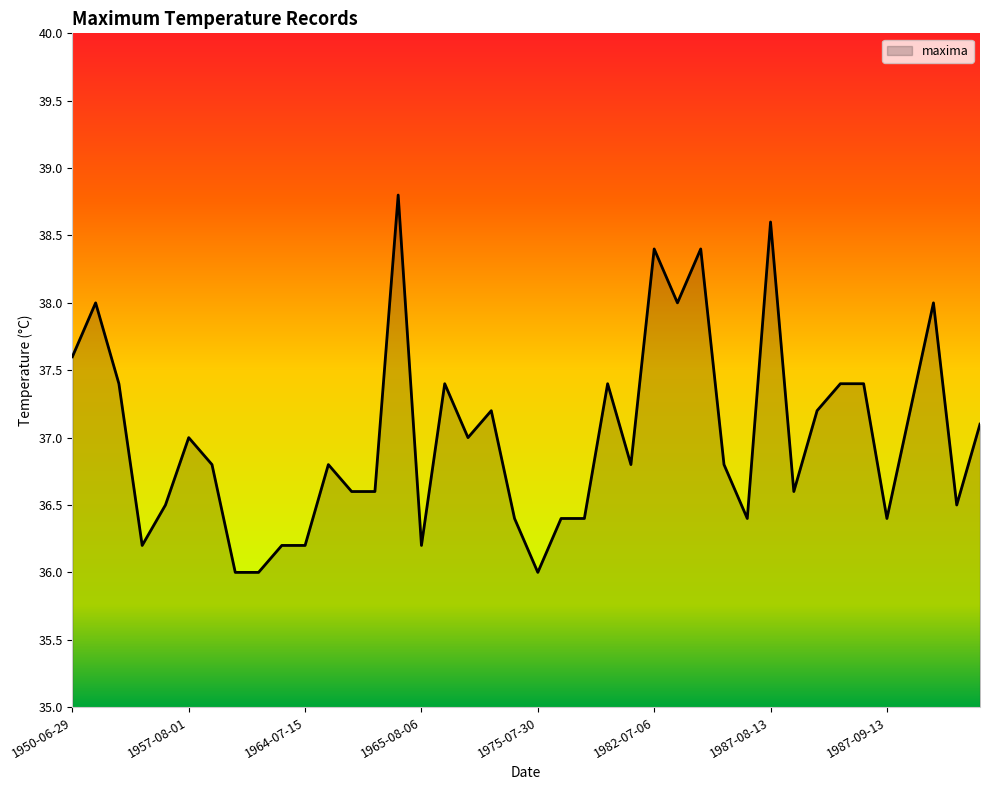

Reading right to left, transcribe all the data shown in this chart.

37.1	36.5	38.0	37.2	36.4	37.4	37.4	37.2	36.6	38.6	36.4	36.8	38.4	38.0	38.4	36.8	37.4	36.4	36.4	36.0	36.4	37.2	37.0	37.4	36.2	38.8	36.6	36.6	36.8	36.2	36.2	36.0	36.0	36.8	37.0	36.5	36.2	37.4	38.0	37.6